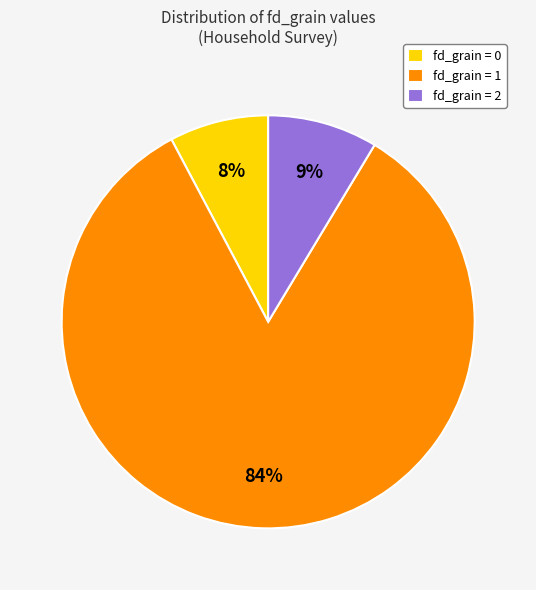

Which has a higher value, fd_grain = 1 or fd_grain = 2?

fd_grain = 1